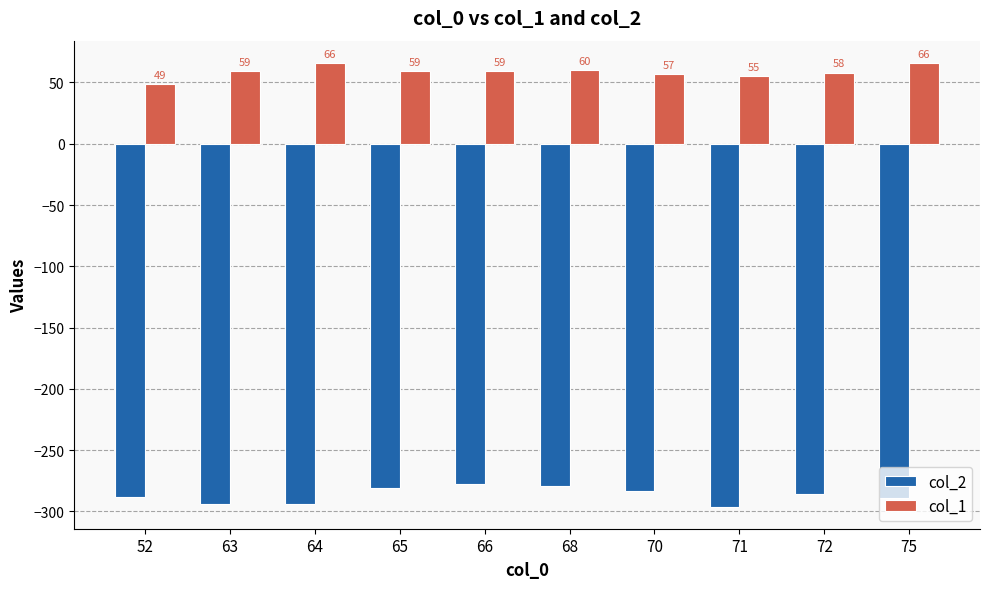

What are all the series names shown in the legend?

col_2, col_1